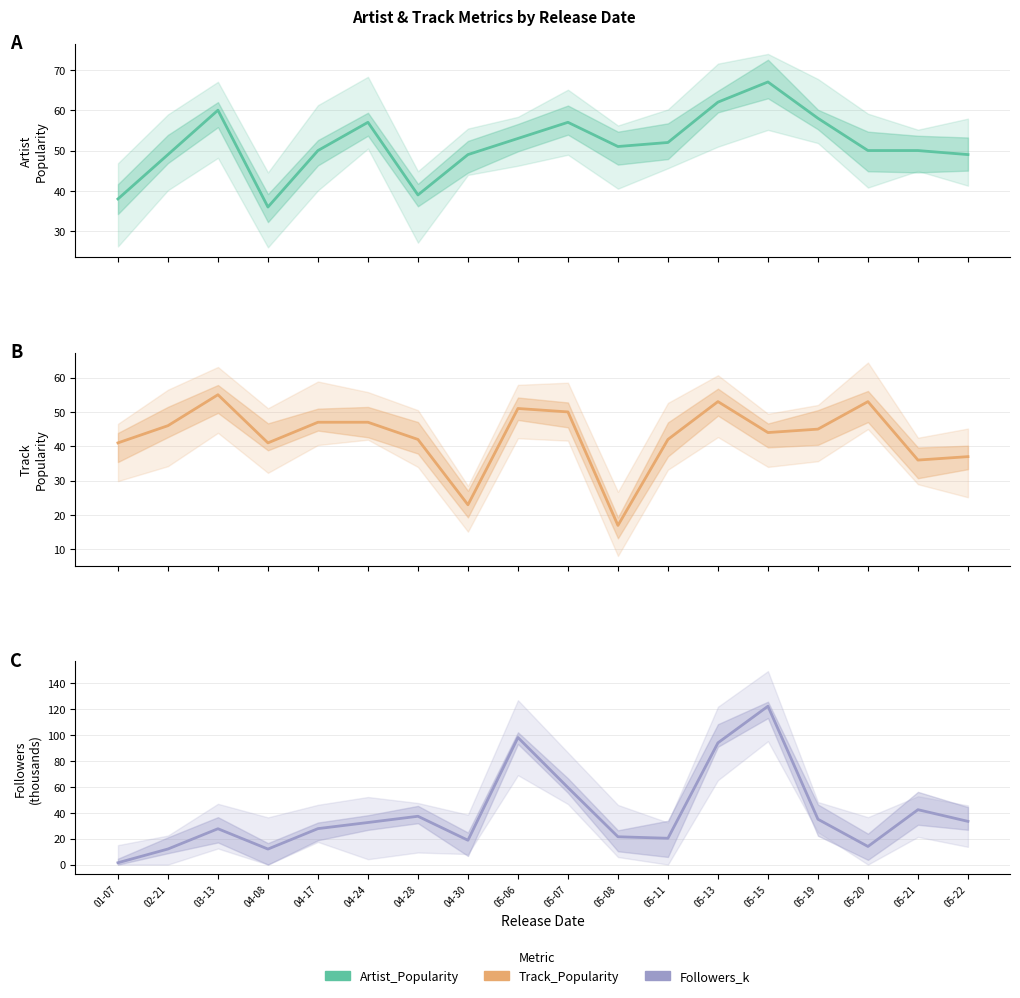

Rank the series by their maximum value, from highest to lowest.

Followers_k, Artist_Popularity, Track_Popularity